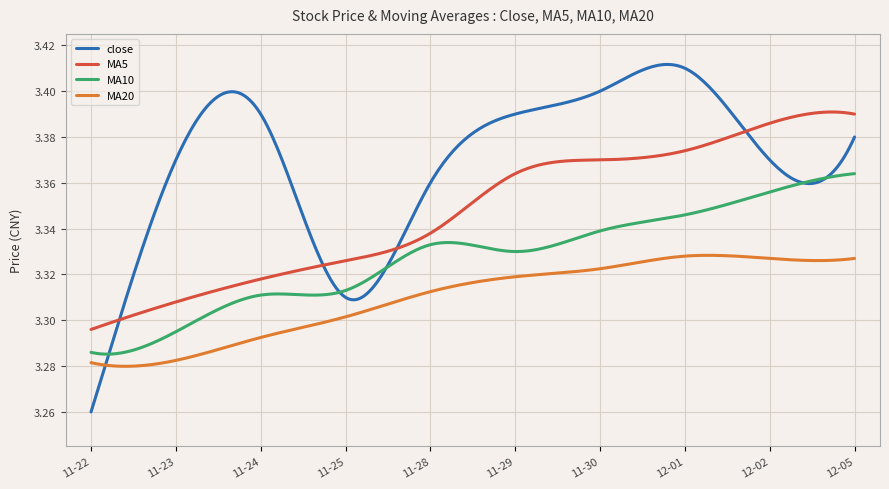

Which series has the largest range (max minus min)?

close